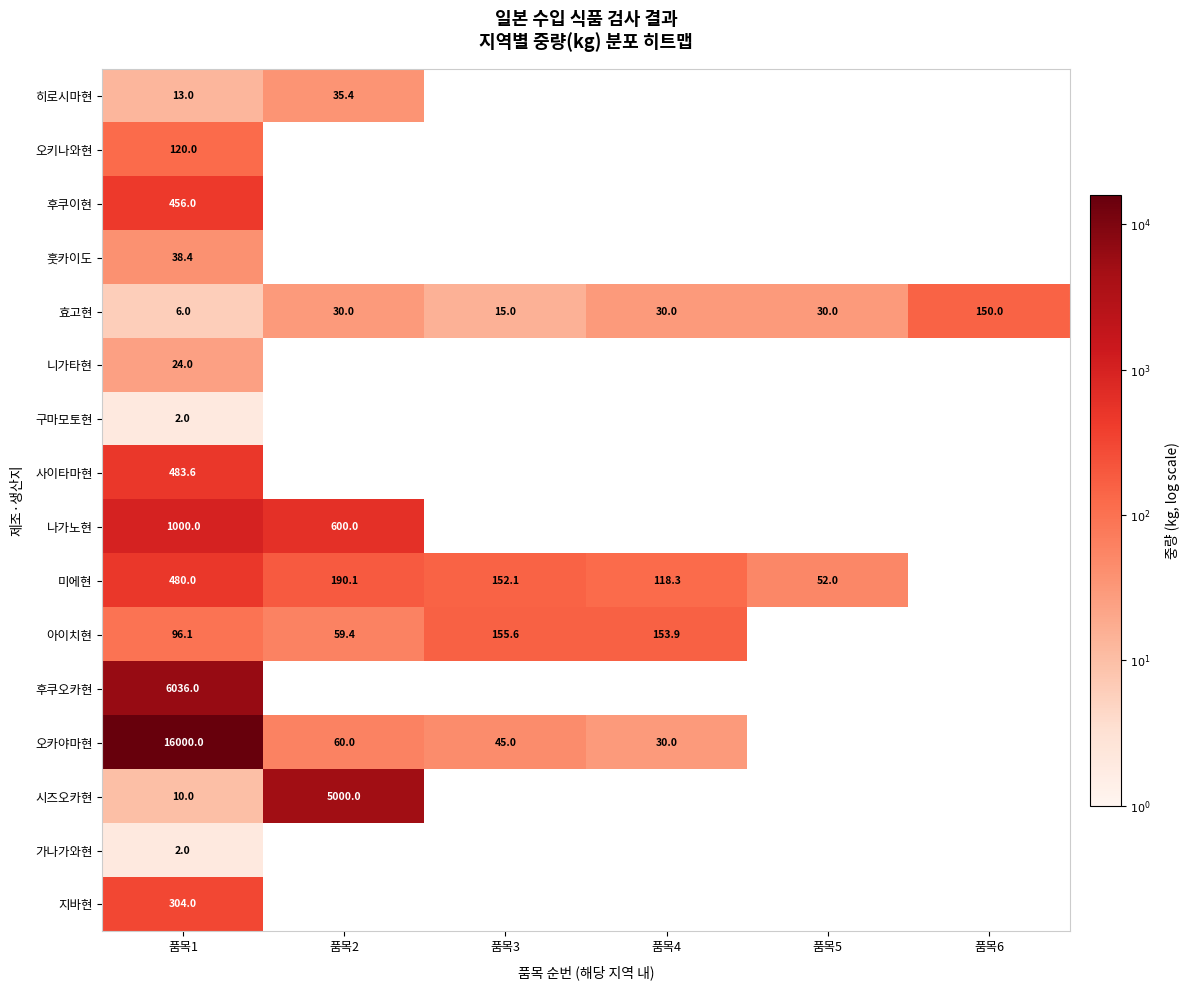

Which category has the lowest value across all series?

품목1